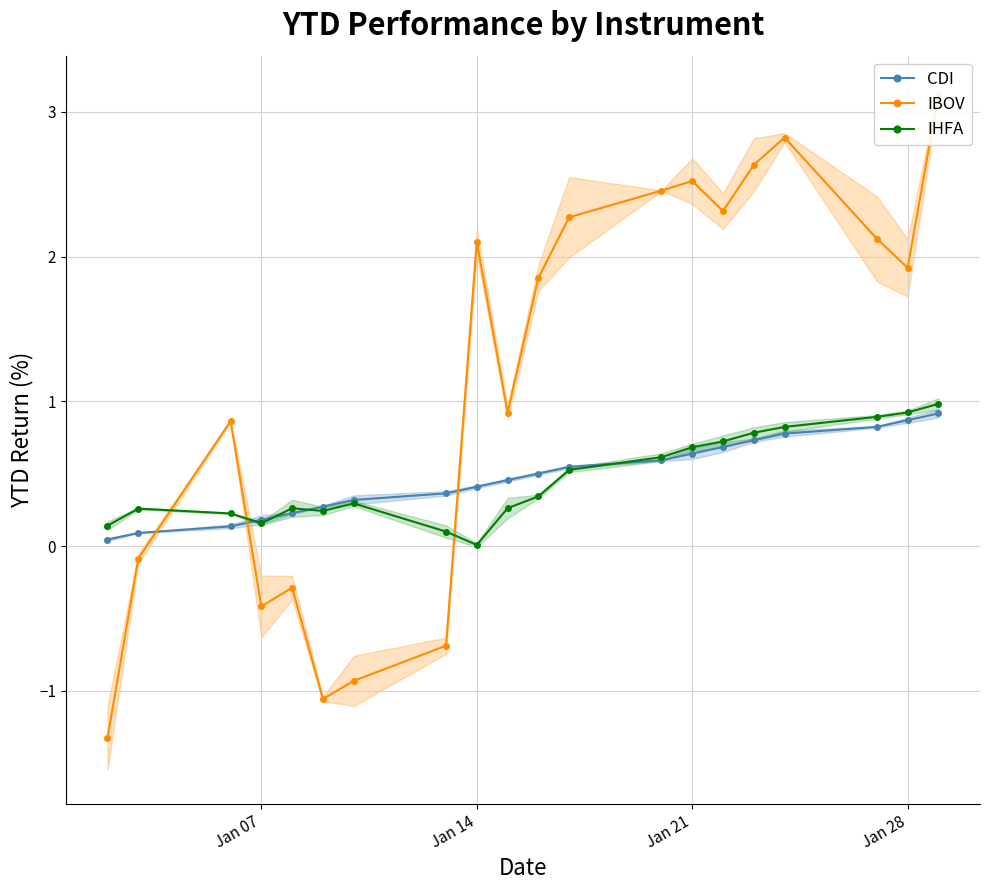

The CDI series shows 0.4 at Jan 21. True or false?

False